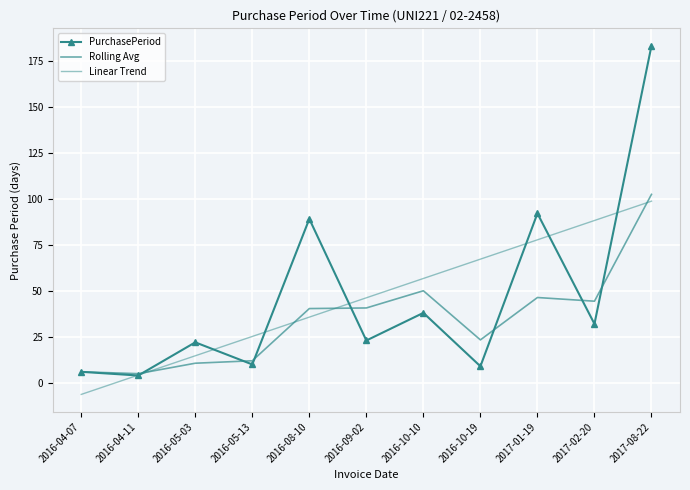

What is the difference between the second highest and minimum values in the Rolling Avg series?

45.0